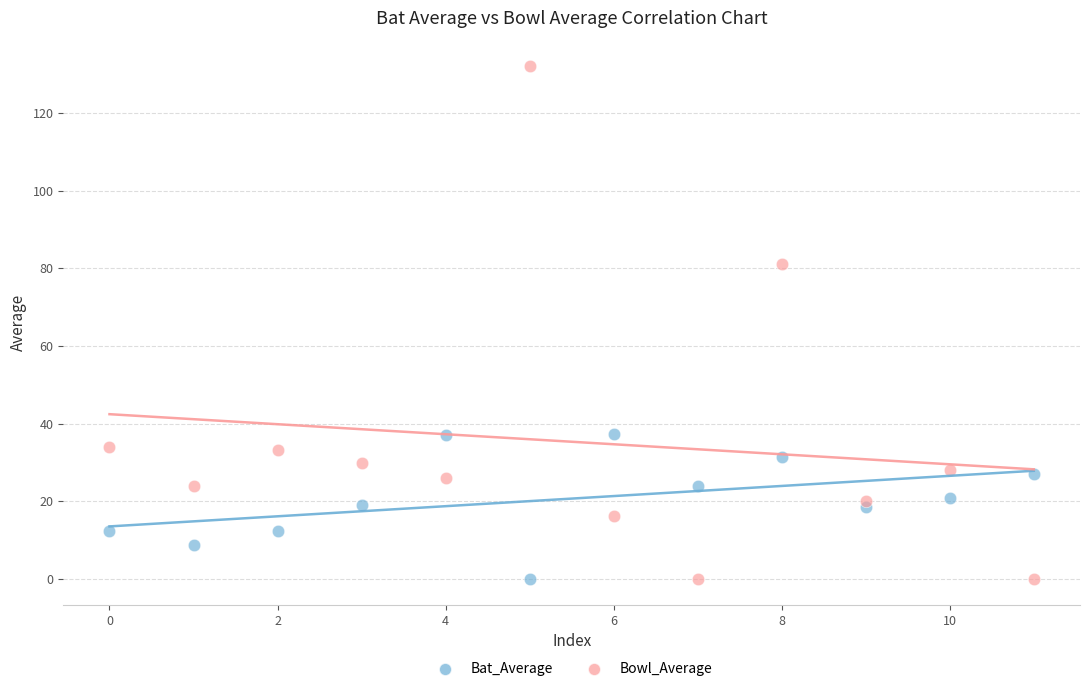

In the Bowl_Average series, what Y value is closest to 66?

81.0